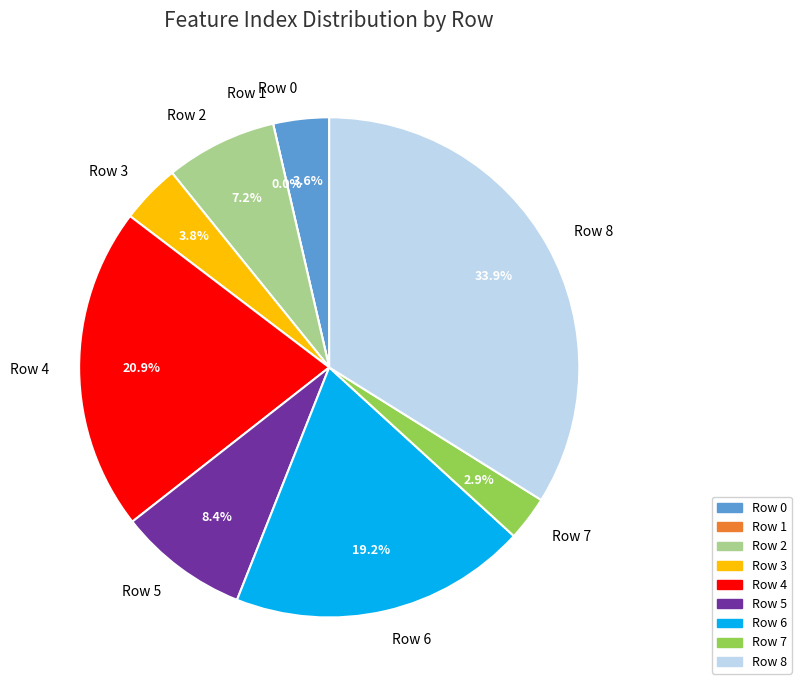

Does any single category account for the majority?

No